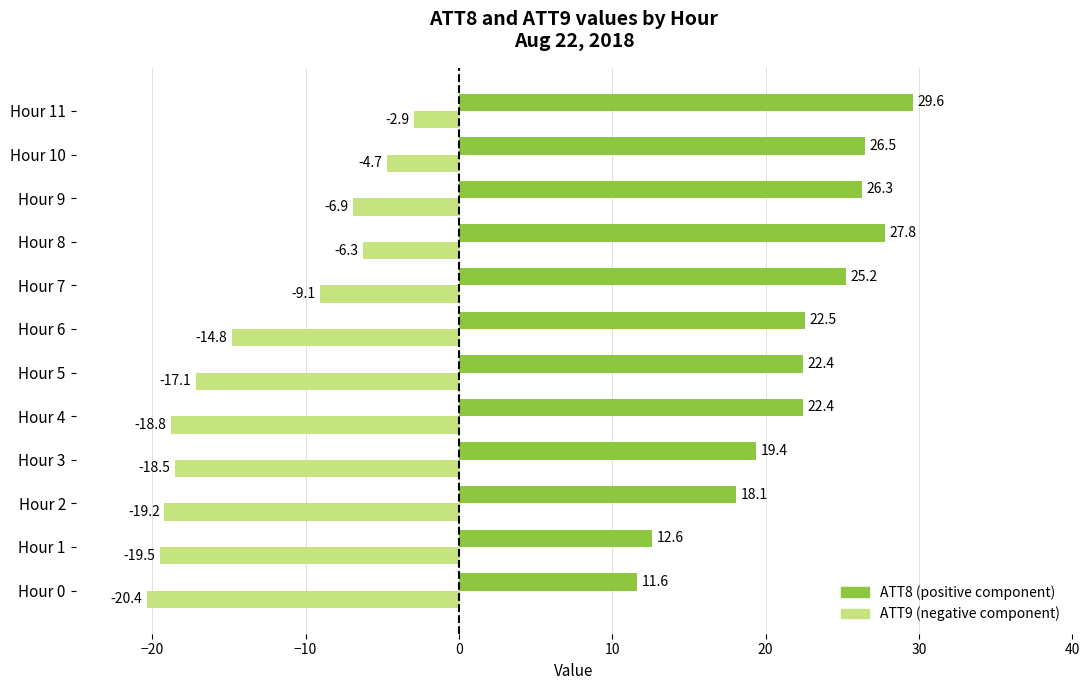

What is the smallest value displayed?

-20.4